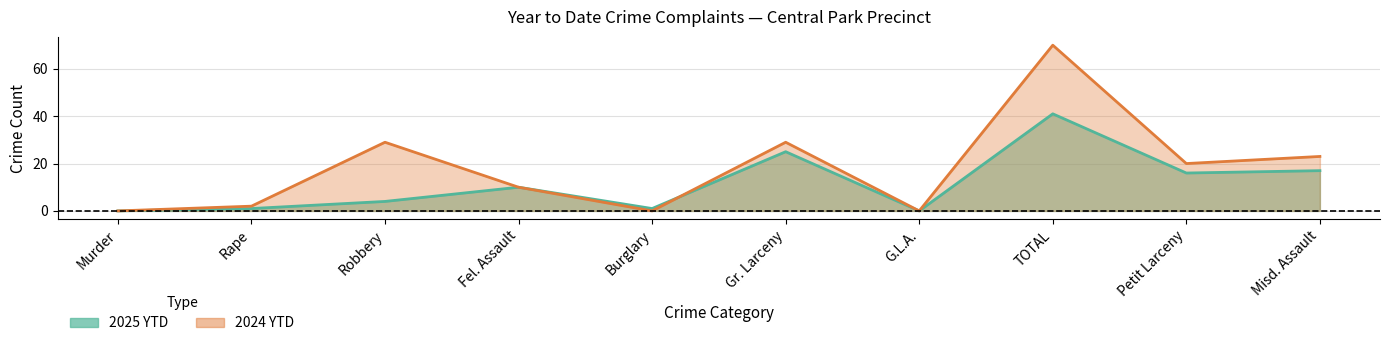

What position from the left is Gr. Larceny?

6